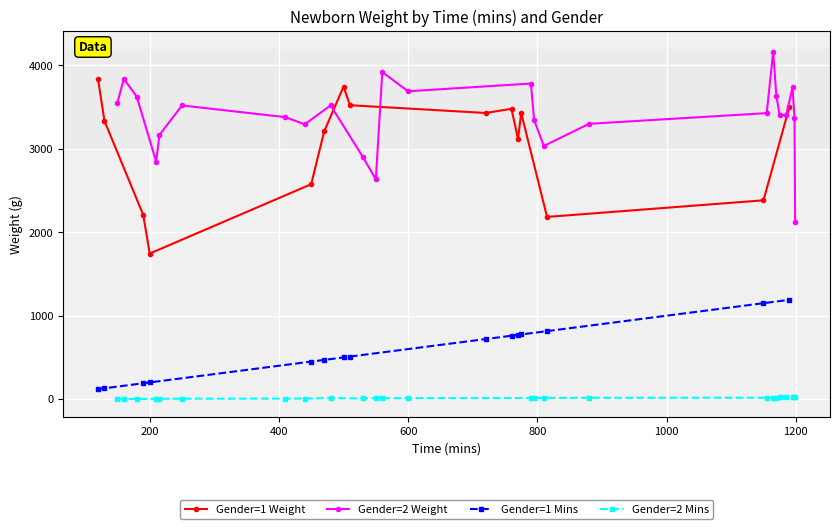

What is the lowest value of the Gender=1 Weight series?

1745